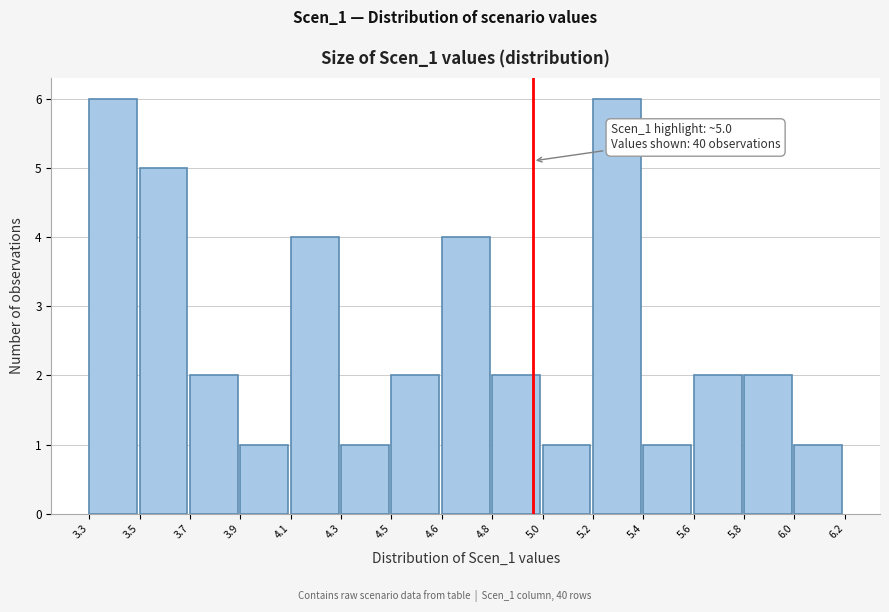

Reading left to right, list all the values displayed in this chart.

3.3=6	3.5=5	3.7=2	3.9=1	4.1=4	4.3=1	4.5=2	4.6=4	4.8=2	5.0=1	5.2=6	5.4=1	5.6=2	5.8=2	6.0=1